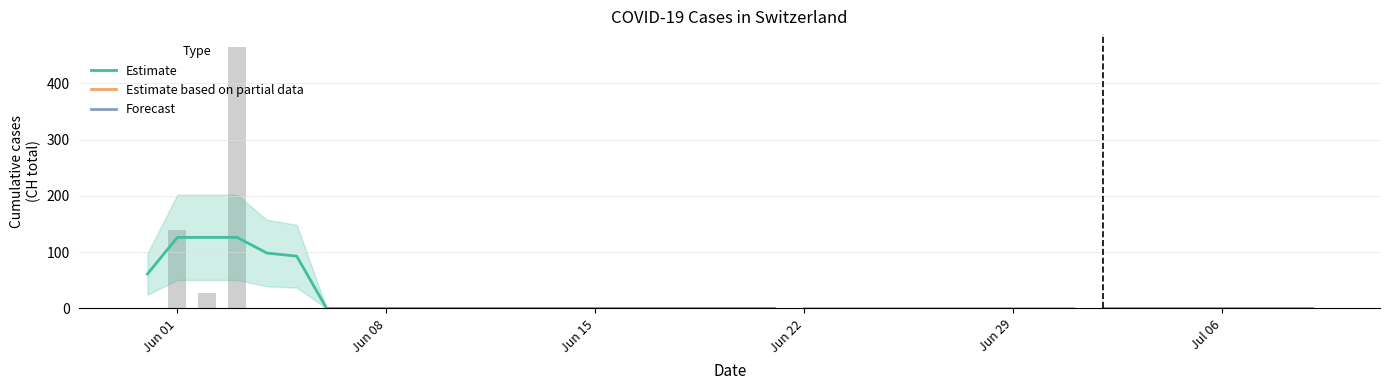

What position from the right is 2020-06-27?

13